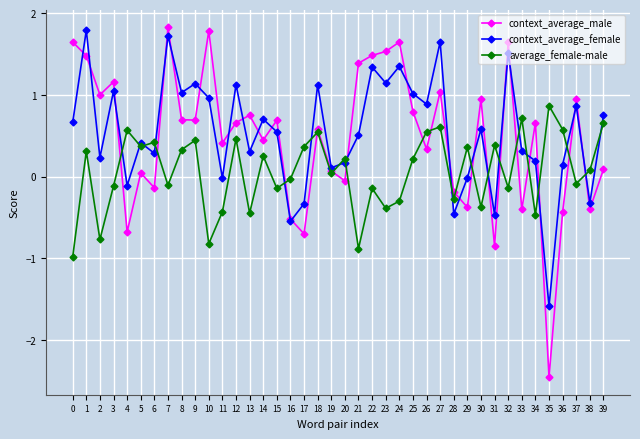

What are all the series names shown in the legend?

context_average_male, context_average_female, average_female-male